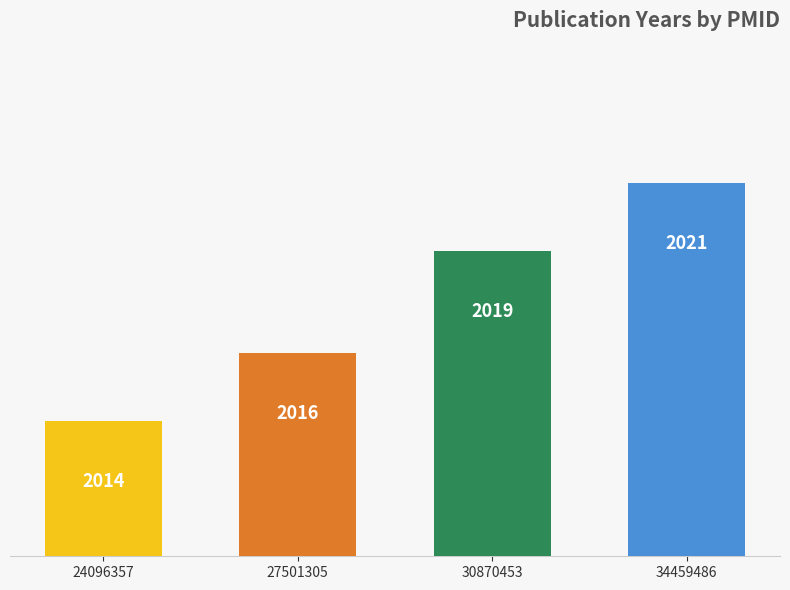

Which label corresponds to the largest value in the chart?

34459486